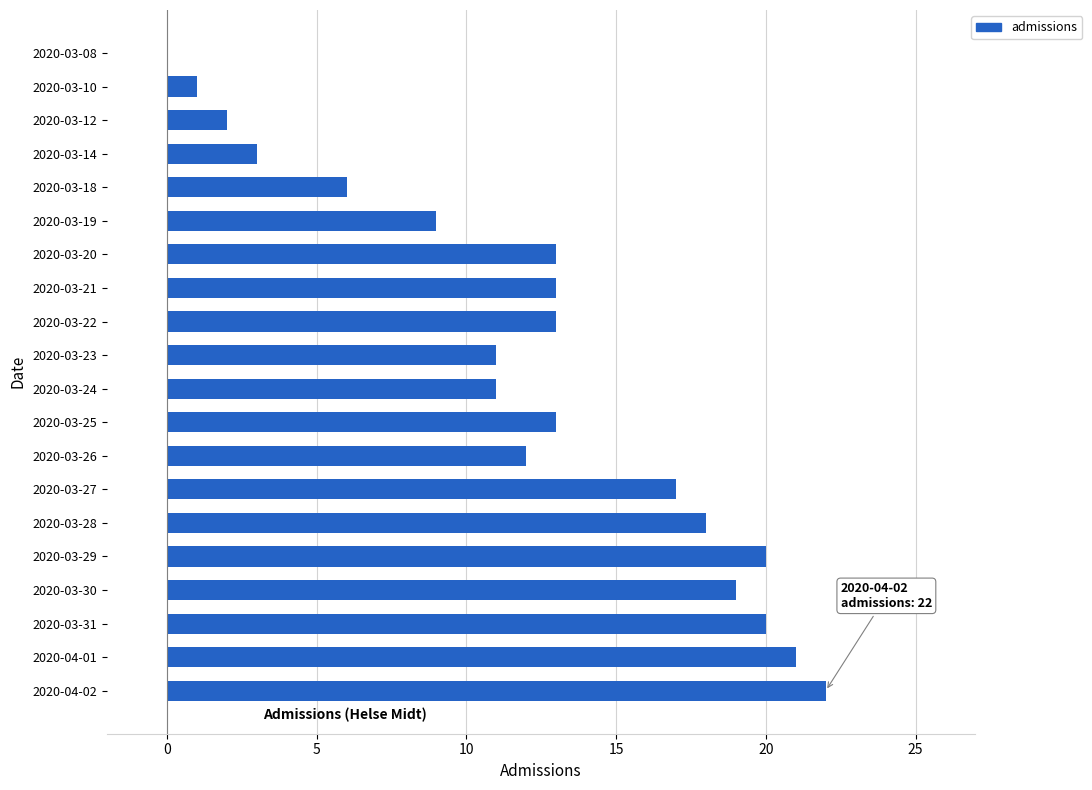

What is the sum of the values at 2020-04-01 and 2020-03-20?

34